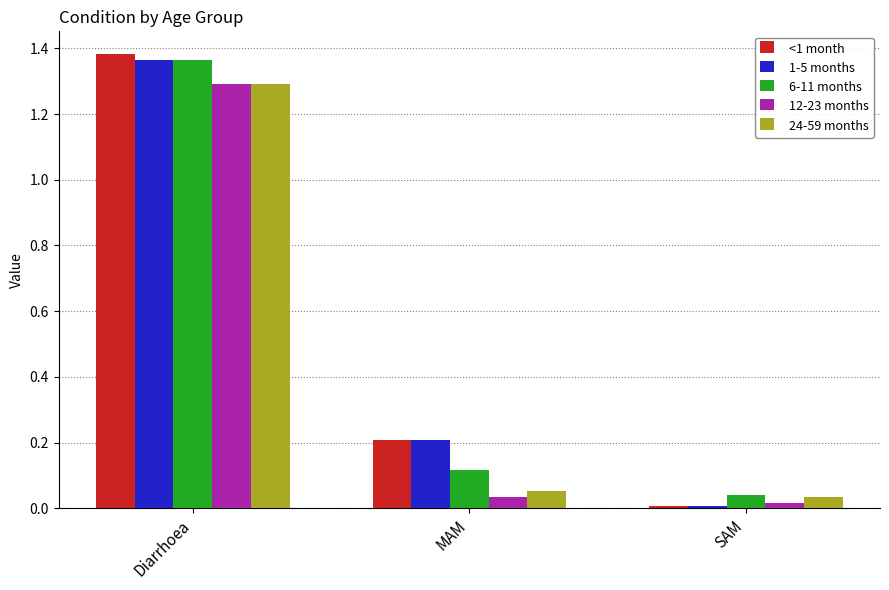

What is the label of the 1st bar from the right?

SAM